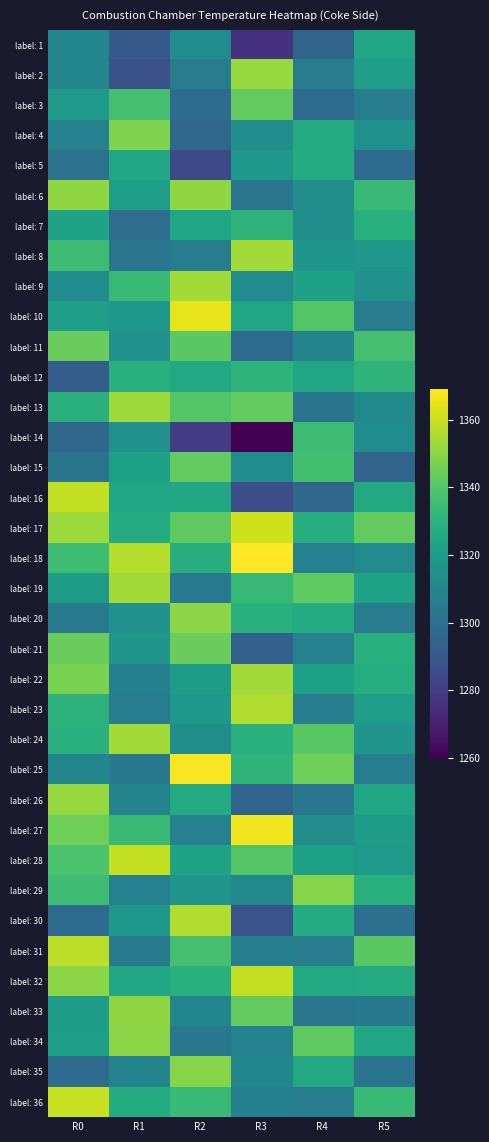

Reading left to right, transcribe all the data shown in this chart.

label: 1: R0=1310	R1=1291	R2=1313	R3=1276	R4=1295	R5=1324
label: 2: R0=1310	R1=1287	R2=1306	R3=1352	R4=1306	R5=1321
label: 3: R0=1319	R1=1337	R2=1298	R3=1343	R4=1298	R5=1306
label: 4: R0=1308	R1=1348	R2=1297	R3=1314	R4=1327	R5=1316
label: 5: R0=1301	R1=1325	R2=1284	R3=1318	R4=1327	R5=1298
label: 6: R0=1351	R1=1321	R2=1351	R3=1303	R4=1314	R5=1334
label: 7: R0=1323	R1=1299	R2=1324	R3=1331	R4=1314	R5=1329
label: 8: R0=1335	R1=1303	R2=1306	R3=1354	R4=1317	R5=1318
label: 9: R0=1313	R1=1334	R2=1354	R3=1313	R4=1322	R5=1315
label: 10: R0=1321	R1=1318	R2=1365	R3=1324	R4=1340	R5=1306
label: 11: R0=1344	R1=1315	R2=1341	R3=1298	R4=1309	R5=1337
label: 12: R0=1292	R1=1329	R2=1326	R3=1331	R4=1325	R5=1331
label: 13: R0=1329	R1=1353	R2=1340	R3=1343	R4=1302	R5=1312
label: 14: R0=1297	R1=1315	R2=1279	R3=1260	R4=1335	R5=1313
label: 15: R0=1302	R1=1322	R2=1343	R3=1313	R4=1336	R5=1295
label: 16: R0=1359	R1=1324	R2=1325	R3=1286	R4=1296	R5=1326
label: 17: R0=1353	R1=1327	R2=1342	R3=1361	R4=1328	R5=1343
label: 18: R0=1335	R1=1357	R2=1328	R3=1369	R4=1308	R5=1313
label: 19: R0=1320	R1=1354	R2=1305	R3=1333	R4=1342	R5=1323
label: 20: R0=1305	R1=1315	R2=1350	R3=1329	R4=1327	R5=1306
label: 21: R0=1344	R1=1317	R2=1344	R3=1294	R4=1308	R5=1329
label: 22: R0=1347	R1=1307	R2=1320	R3=1354	R4=1322	R5=1328
label: 23: R0=1330	R1=1306	R2=1318	R3=1356	R4=1306	R5=1321
label: 24: R0=1329	R1=1354	R2=1314	R3=1329	R4=1341	R5=1317
label: 25: R0=1310	R1=1304	R2=1368	R3=1331	R4=1345	R5=1306
label: 26: R0=1352	R1=1309	R2=1327	R3=1295	R4=1303	R5=1324
label: 27: R0=1345	R1=1334	R2=1308	R3=1367	R4=1314	R5=1320
label: 28: R0=1338	R1=1359	R2=1323	R3=1340	R4=1322	R5=1319
label: 29: R0=1335	R1=1308	R2=1317	R3=1312	R4=1349	R5=1329
label: 30: R0=1298	R1=1318	R2=1356	R3=1288	R4=1327	R5=1300
label: 31: R0=1358	R1=1305	R2=1337	R3=1307	R4=1306	R5=1341
label: 32: R0=1350	R1=1324	R2=1329	R3=1359	R4=1326	R5=1327
label: 33: R0=1320	R1=1351	R2=1310	R3=1343	R4=1303	R5=1304
label: 34: R0=1321	R1=1350	R2=1304	R3=1308	R4=1342	R5=1324
label: 35: R0=1298	R1=1309	R2=1349	R3=1311	R4=1326	R5=1302
label: 36: R0=1360	R1=1327	R2=1334	R3=1307	R4=1306	R5=1334